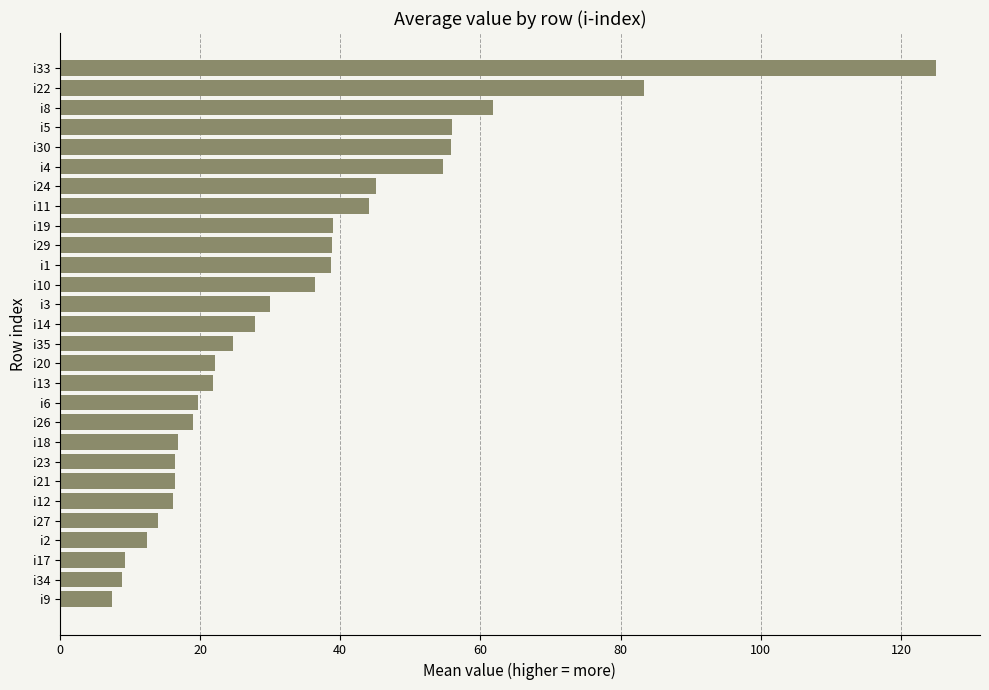

Which label corresponds to the largest value in the chart?

i33